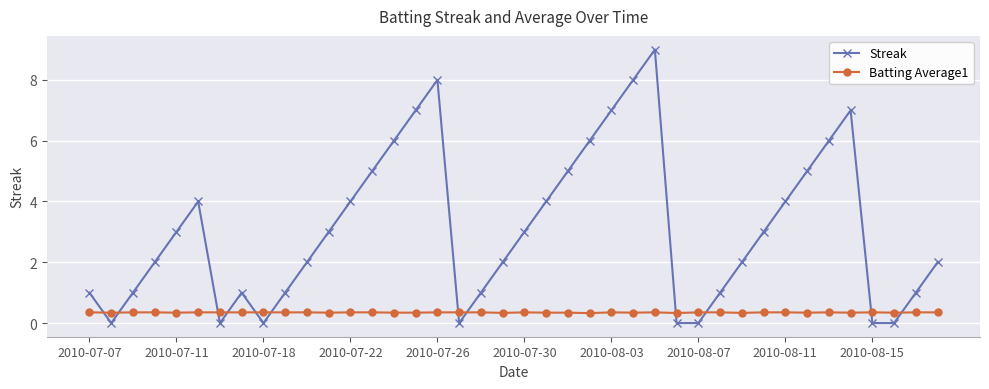

What is the difference between the maximum and minimum values in the Streak series?

9.0